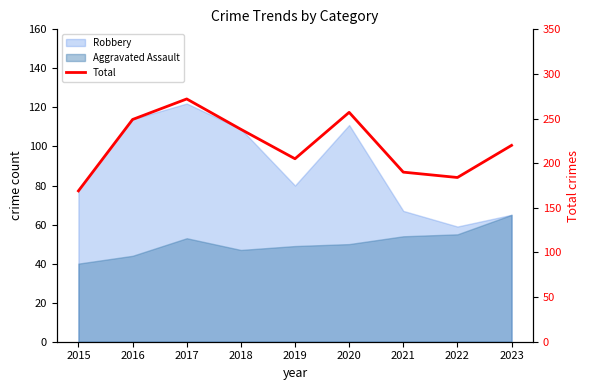

How many lines are shown in the chart?

1